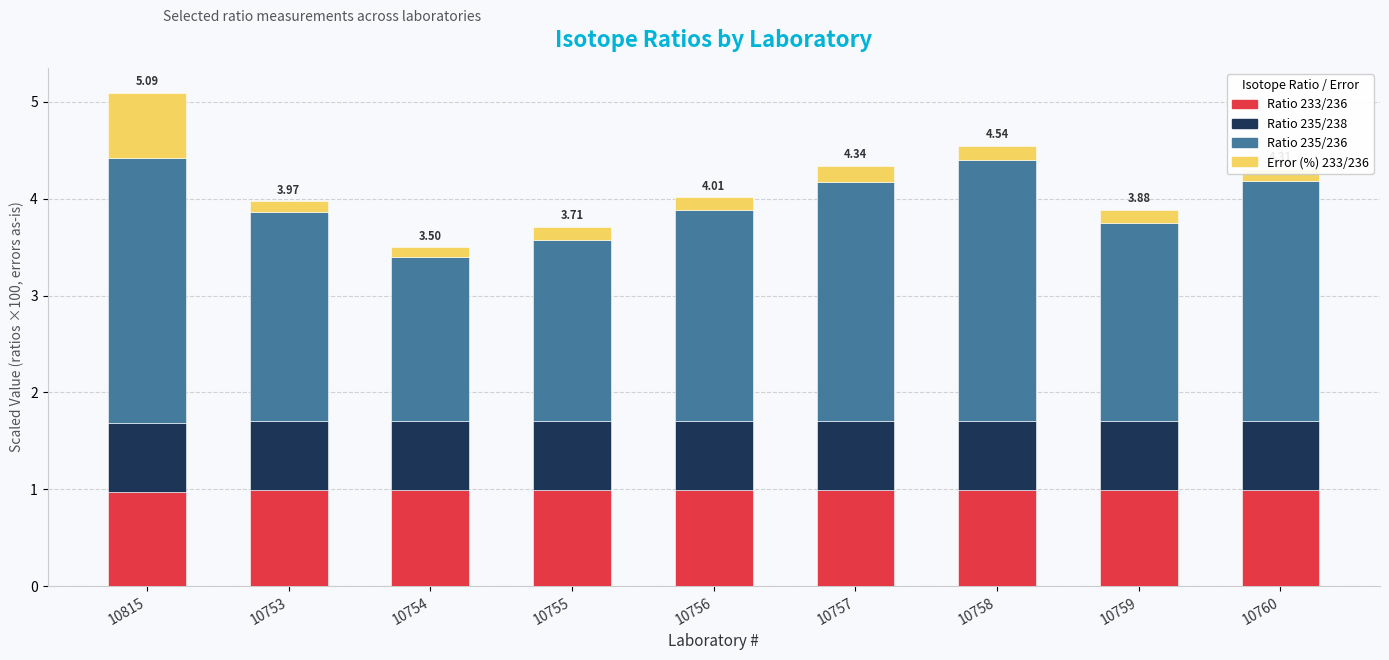

What is the total value across all series at 10753?

4.0